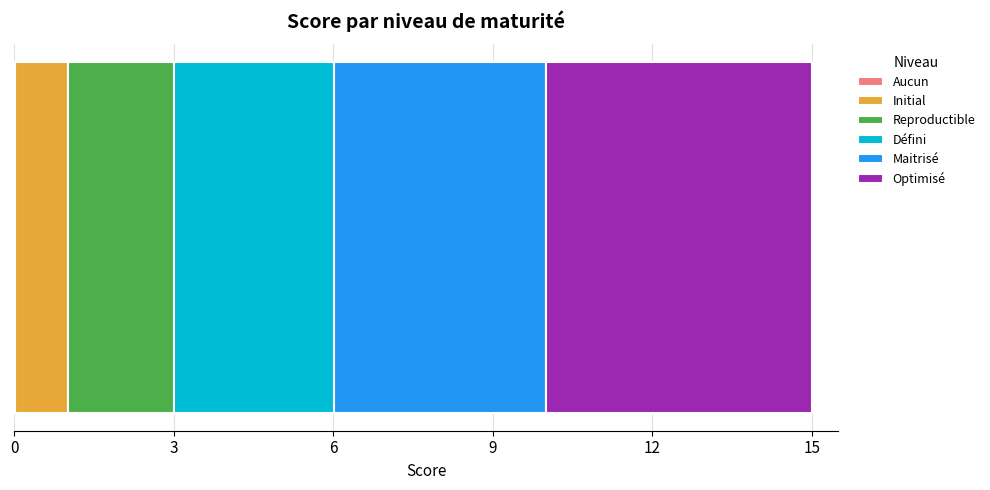

Reading left to right, transcribe all the data shown in this chart.

Aucun=0	Initial=1	Reproductible=2	Défini=3	Maitrisé=4	Optimisé=5